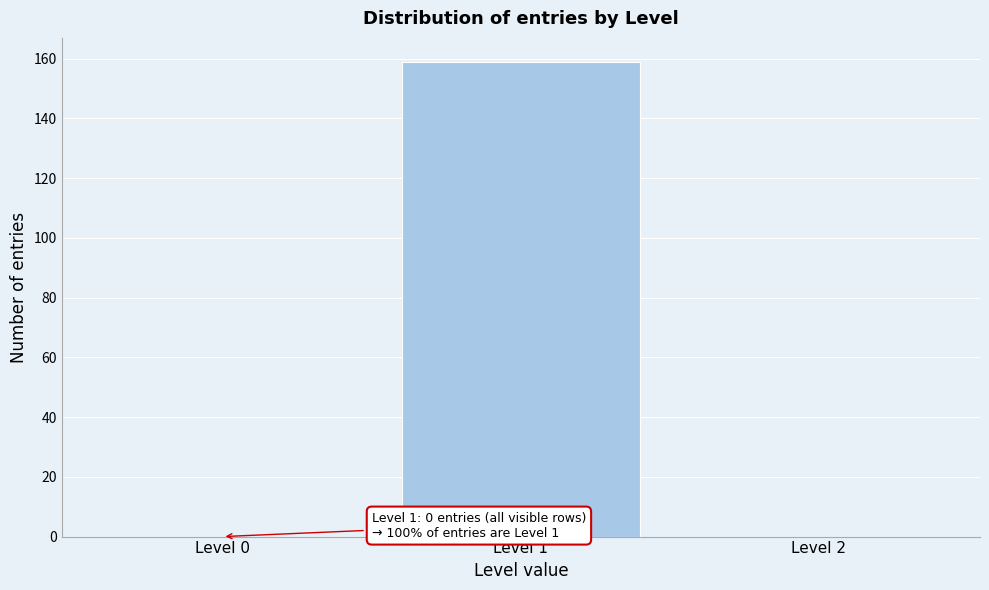

Reading left to right, what are all the values shown in this chart?

Level 0=0	Level 1=159	Level 2=0